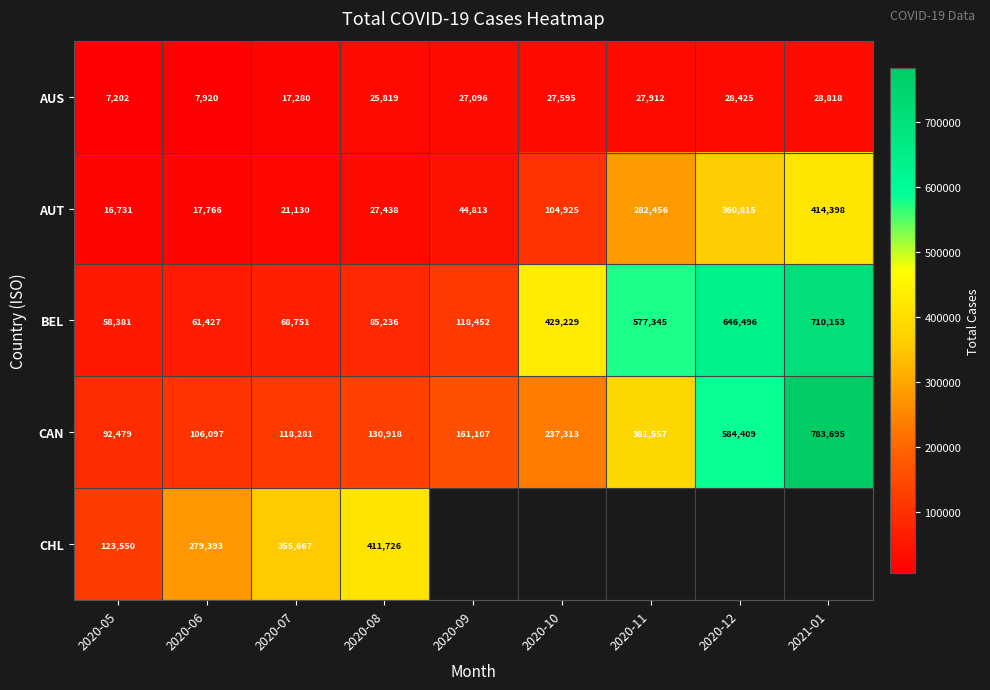

At which label is AUS closest to 18010?

2020-07